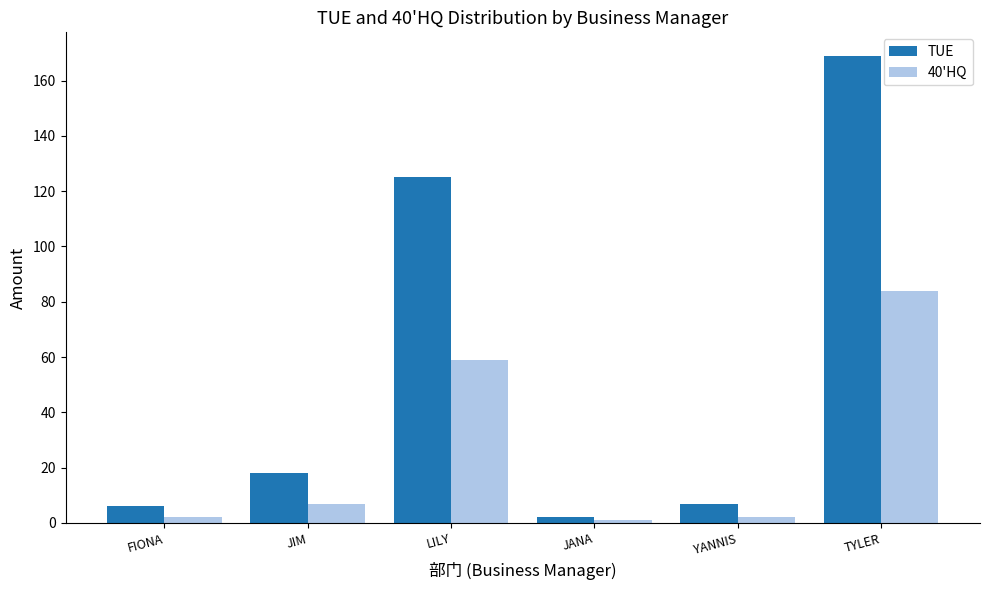

What is the label of the 4th bar from the right?

LILY